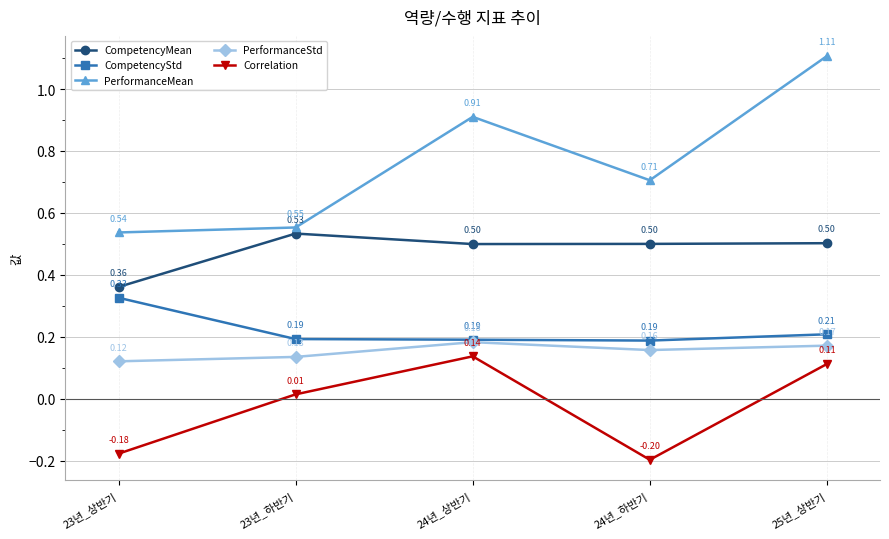

How many interior local valleys does the PerformanceStd series have?

1